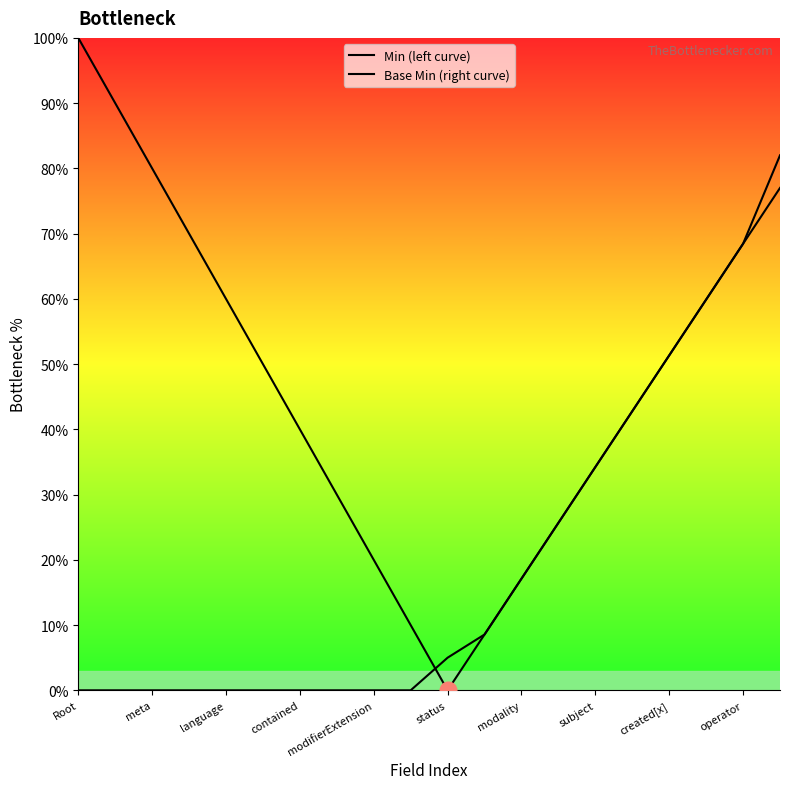

Which series has the largest total across all categories?

Min (left curve)